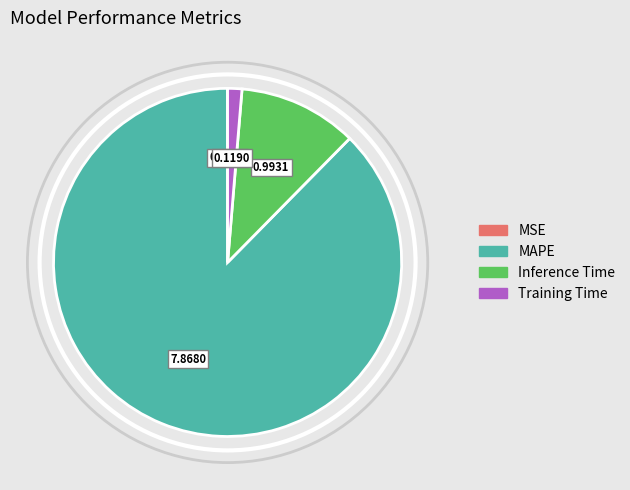

Which has a higher value, Inference Time or Training Time?

Inference Time